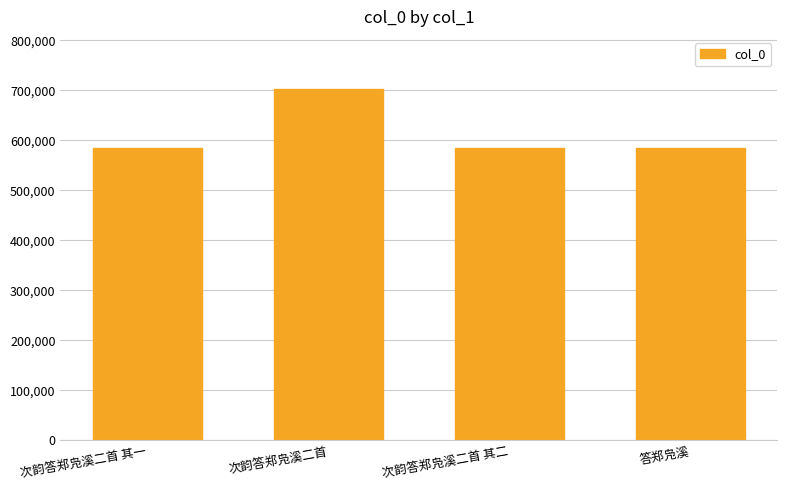

What is the sum of all values?

2455302